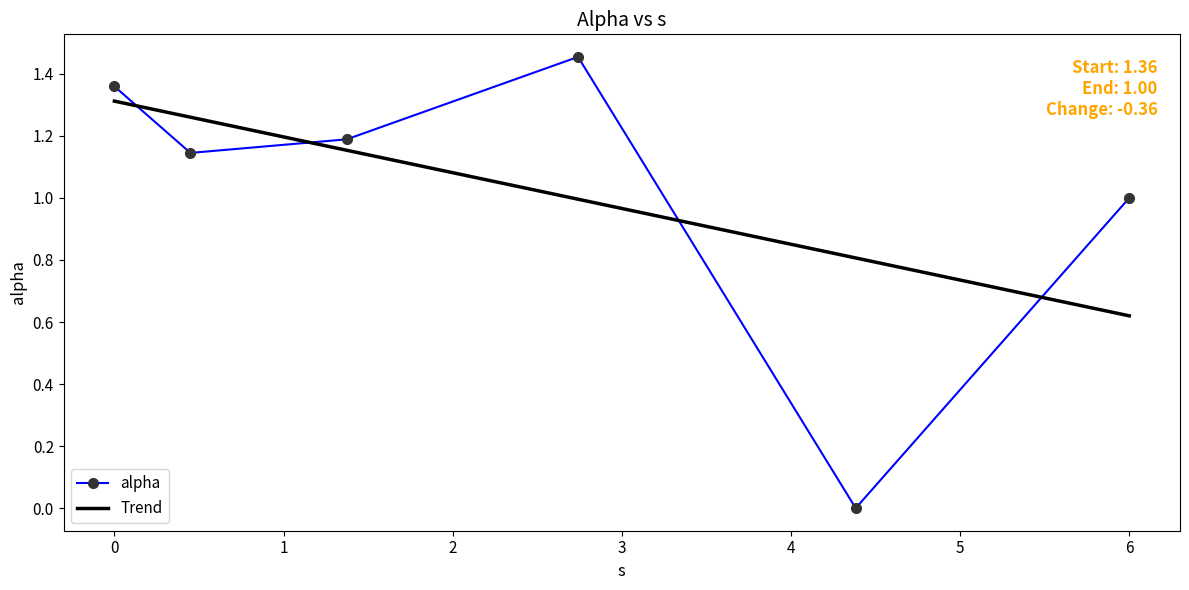

True or false: alpha and Trend cross at least once.

True